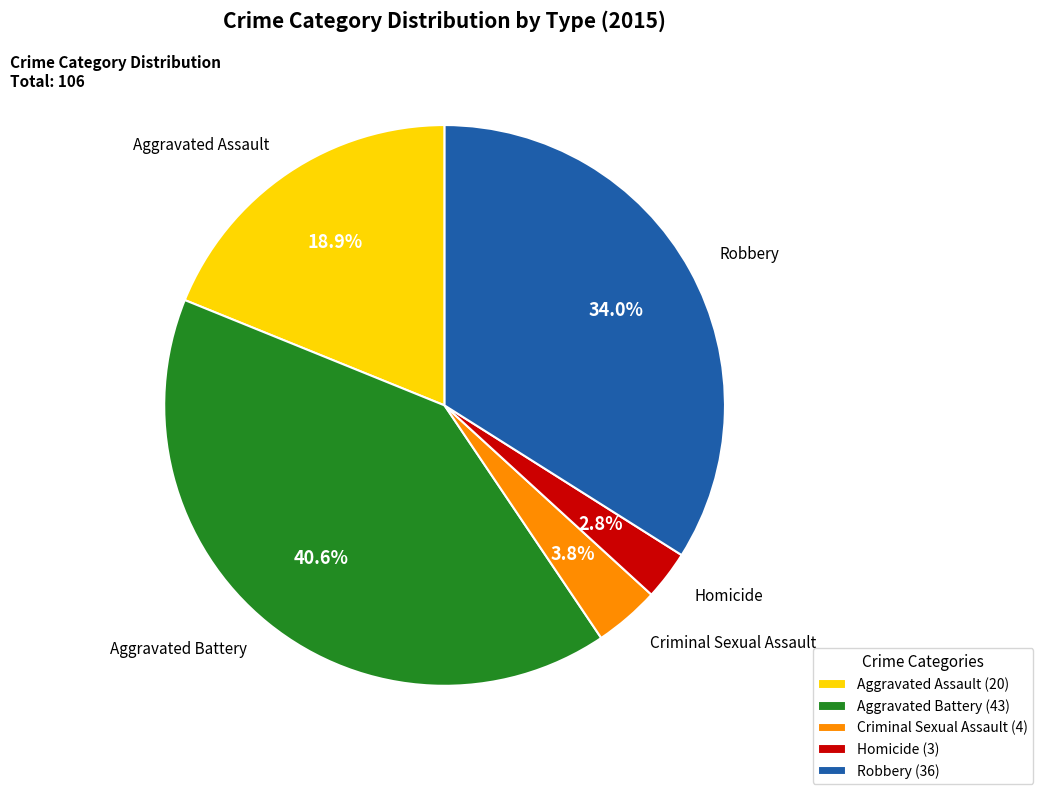

To the nearest percent, what portion does Criminal Sexual Assault represent?

4%